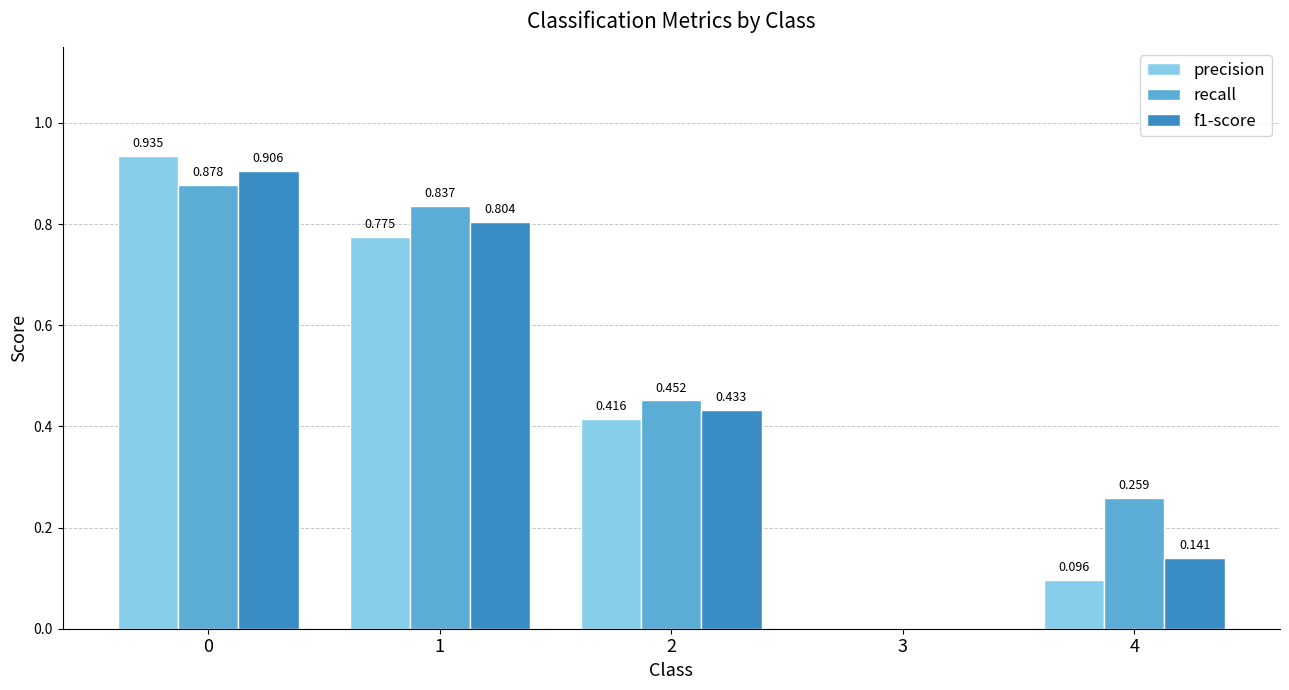

True or false: f1-score has a value of 1.5 at 0.

False